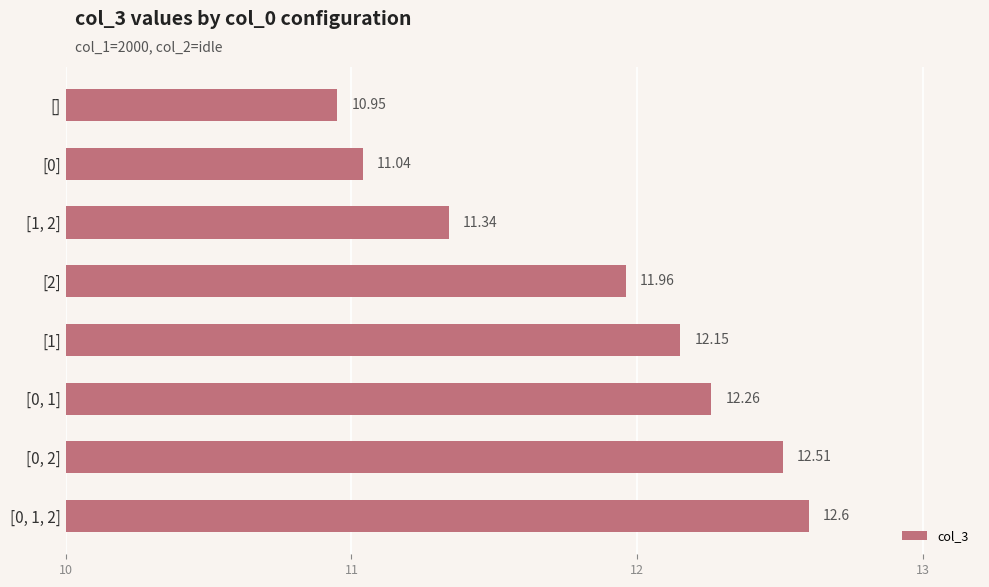

What is the difference between the second highest and second lowest values?

1.5